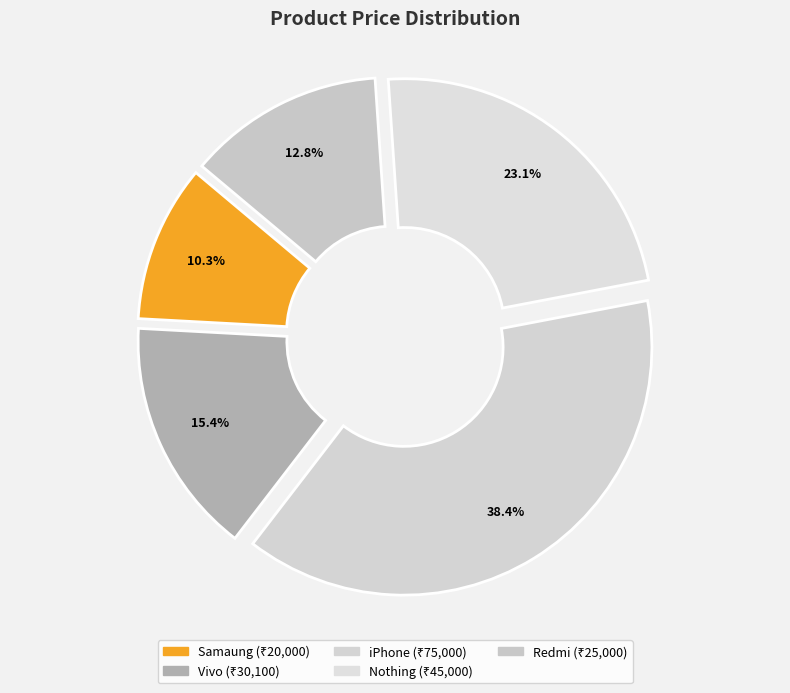

Which slice is the largest?

iPhone